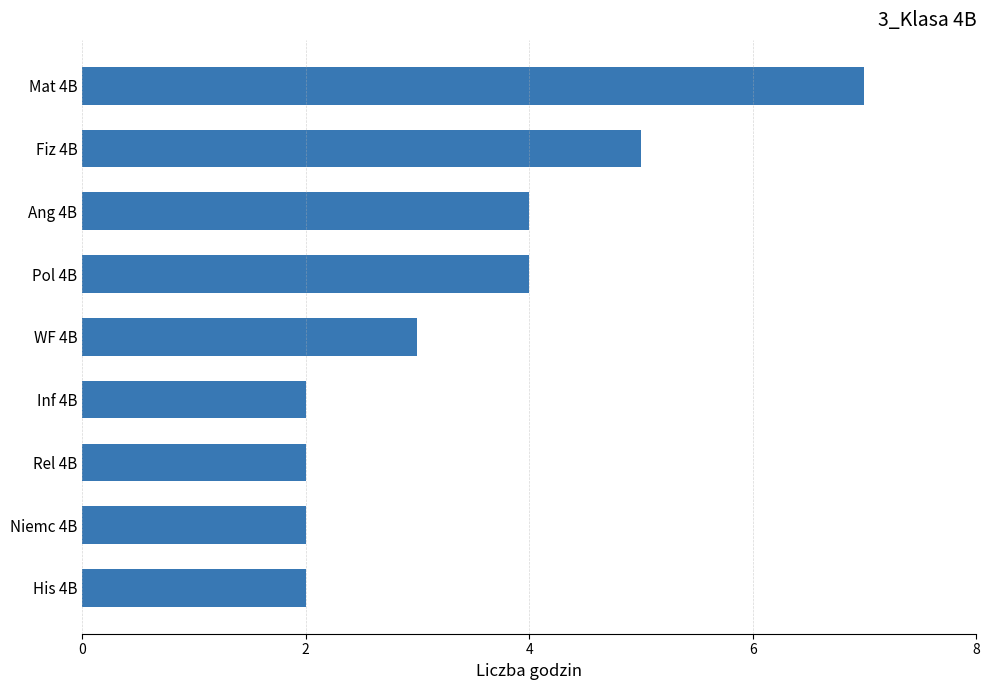

What is the maximum value shown in the chart?

7